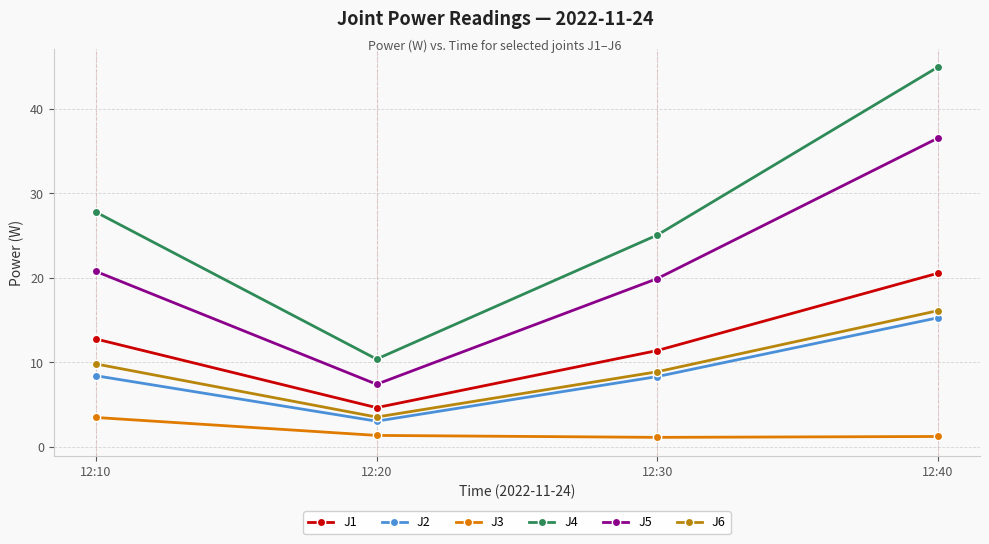

Rank the series by their maximum value, from lowest to highest.

J3, J2, J6, J1, J5, J4